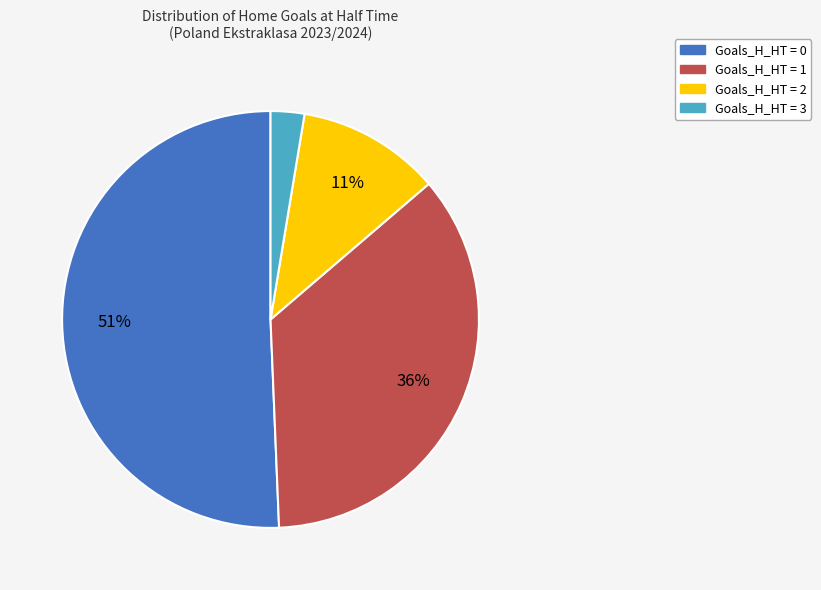

Is there any slice that represents more than half of the pie?

Yes